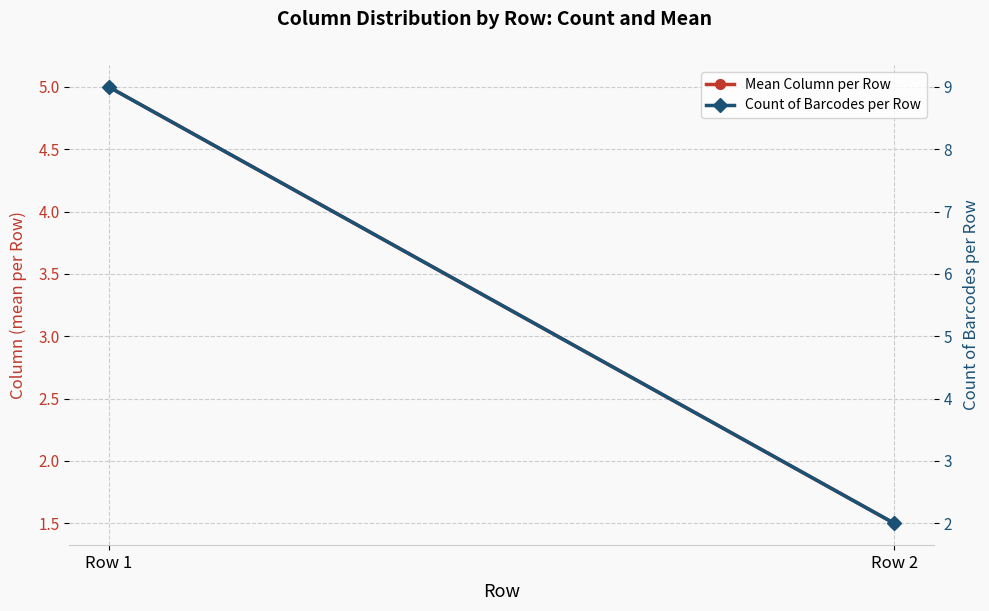

What is the sum of the Count of Barcodes per Row values at Row 2 and Row 1?

11.0